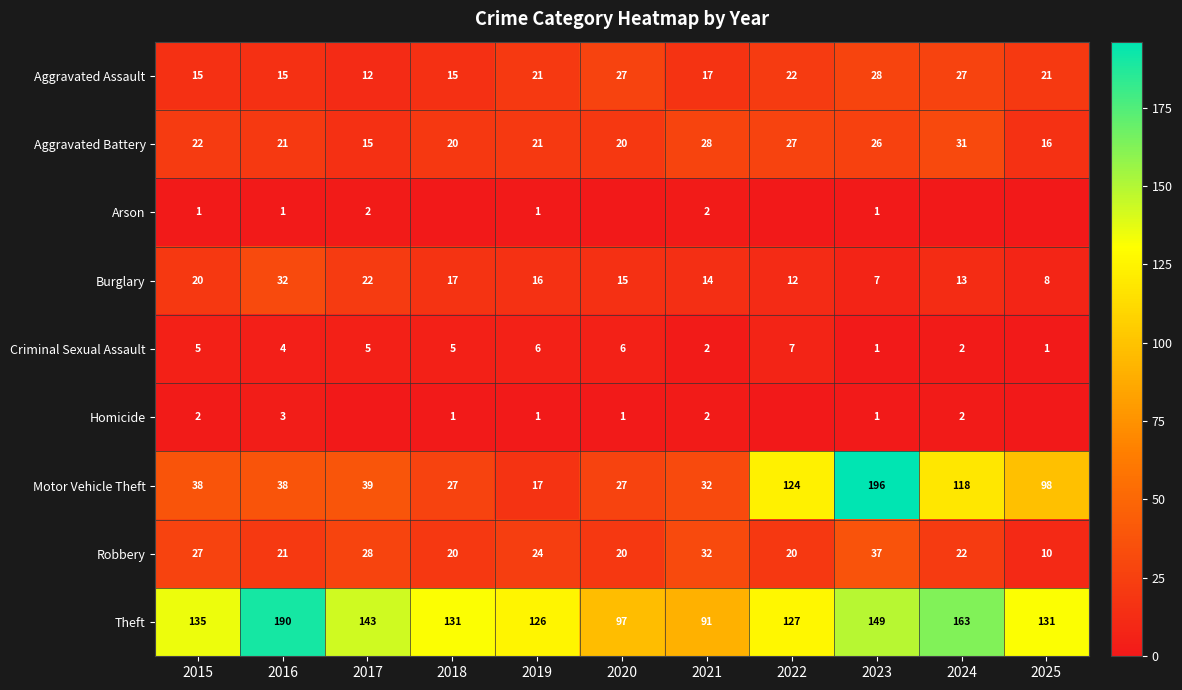

Where does the Arson series first go above 1?

2017